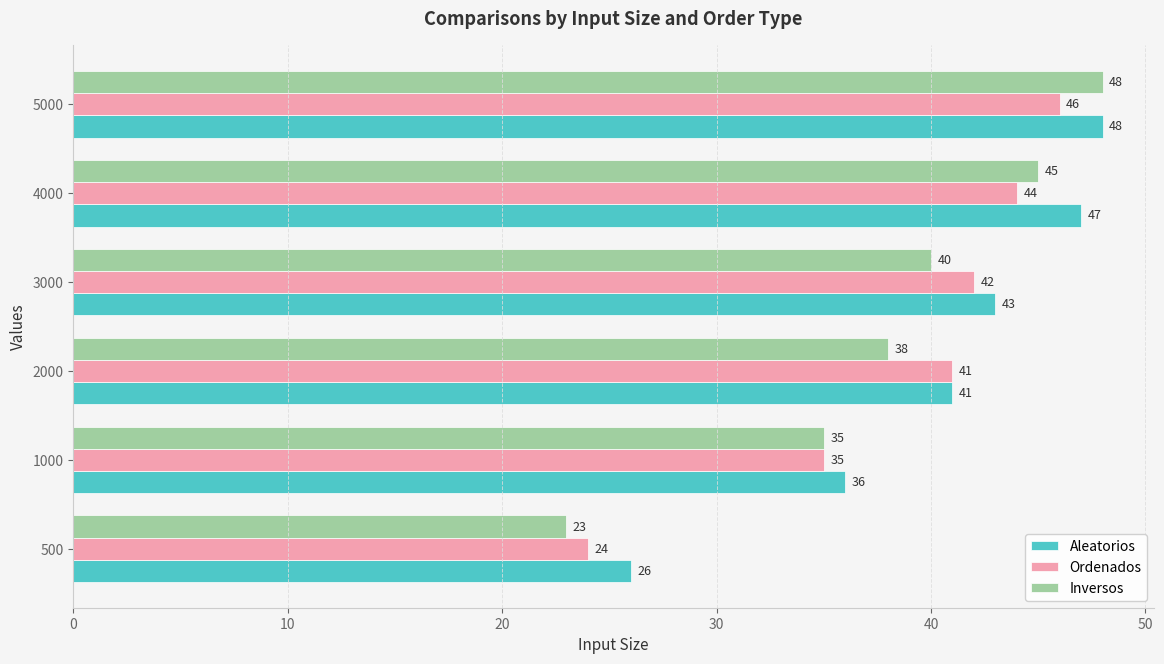

What is the sum of the Aleatorios values at 3000 and 4000?

90